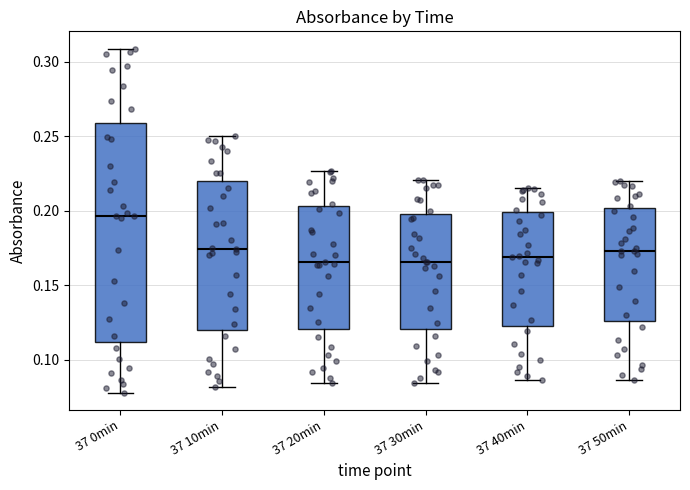

Reading left to right, read every box against the y-axis: the position of its median line, the range the box covers, and the ends of its whiskers. The values are not printed on the chart, so give them approximately, as read against the axis.

37 0min: median 0.195, box 0.110 to 0.260, whiskers 0.080 to 0.310
37 10min: median 0.175, box 0.120 to 0.220, whiskers 0.080 to 0.250
37 20min: median 0.165, box 0.120 to 0.205, whiskers 0.085 to 0.225
37 30min: median 0.165, box 0.120 to 0.200, whiskers 0.085 to 0.220
37 40min: median 0.170, box 0.125 to 0.200, whiskers 0.085 to 0.215
37 50min: median 0.175, box 0.125 to 0.200, whiskers 0.085 to 0.220